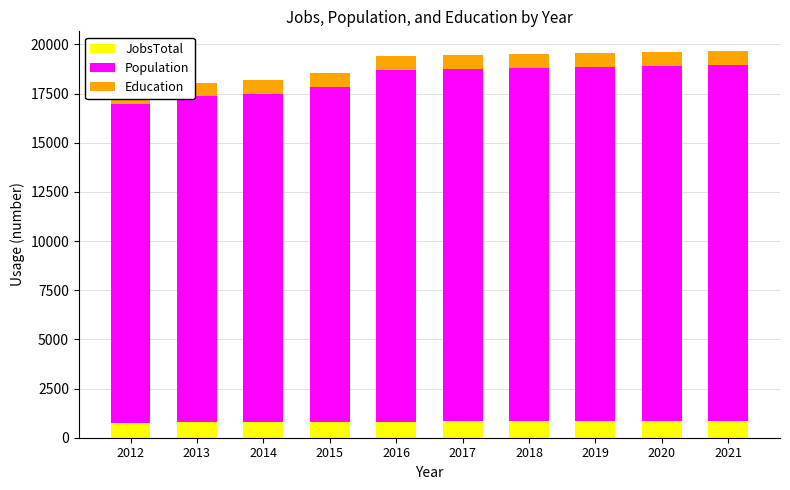

What is the maximum value for JobsTotal?

844